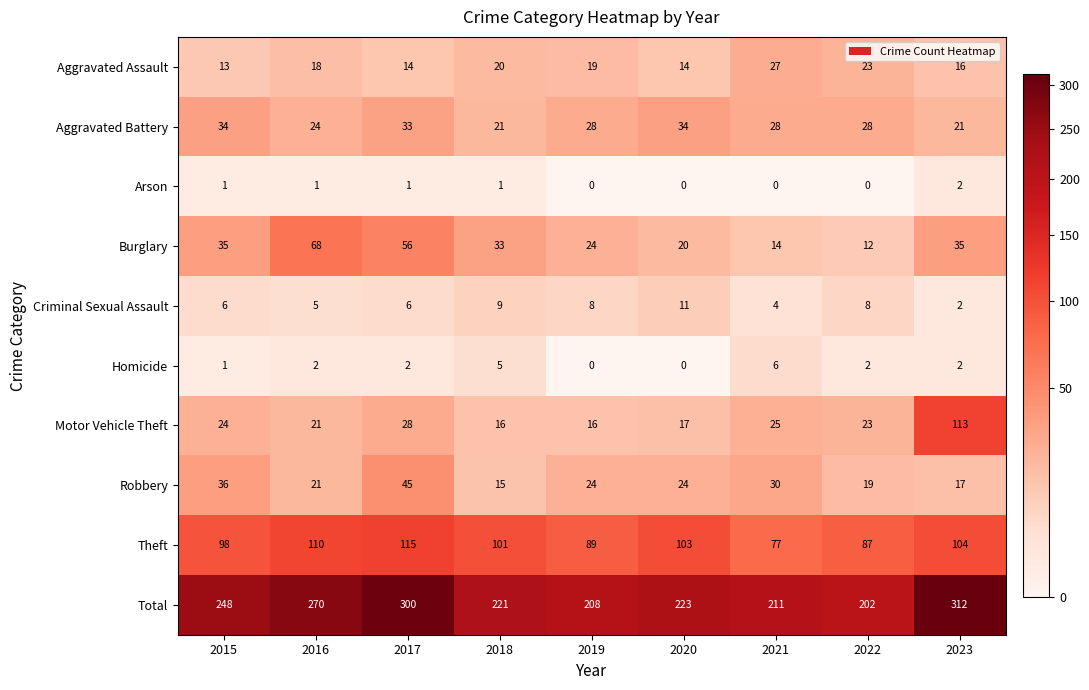

What is the greatest value displayed?

312